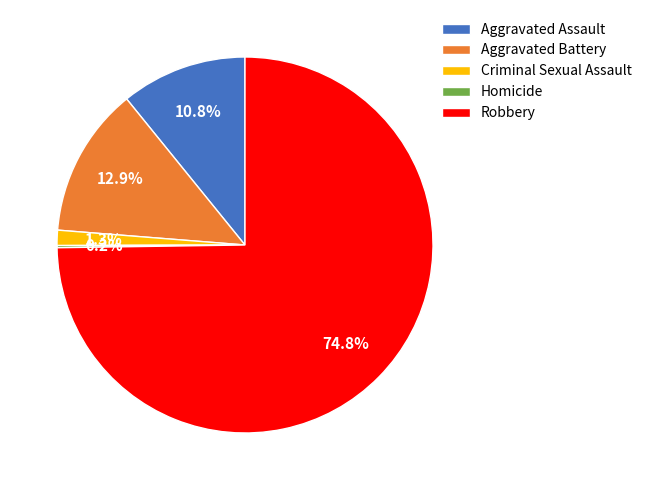

Is the sum of Aggravated Battery and Criminal Sexual Assault greater than half?

No